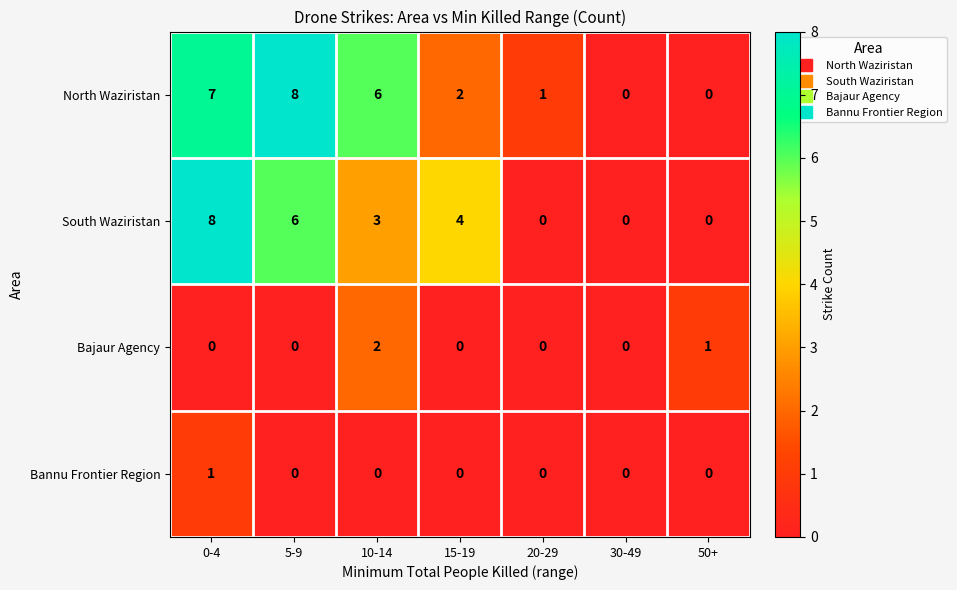

Rank the series at 10-14 from highest to lowest value.

North Waziristan, South Waziristan, Bajaur Agency, Bannu Frontier Region